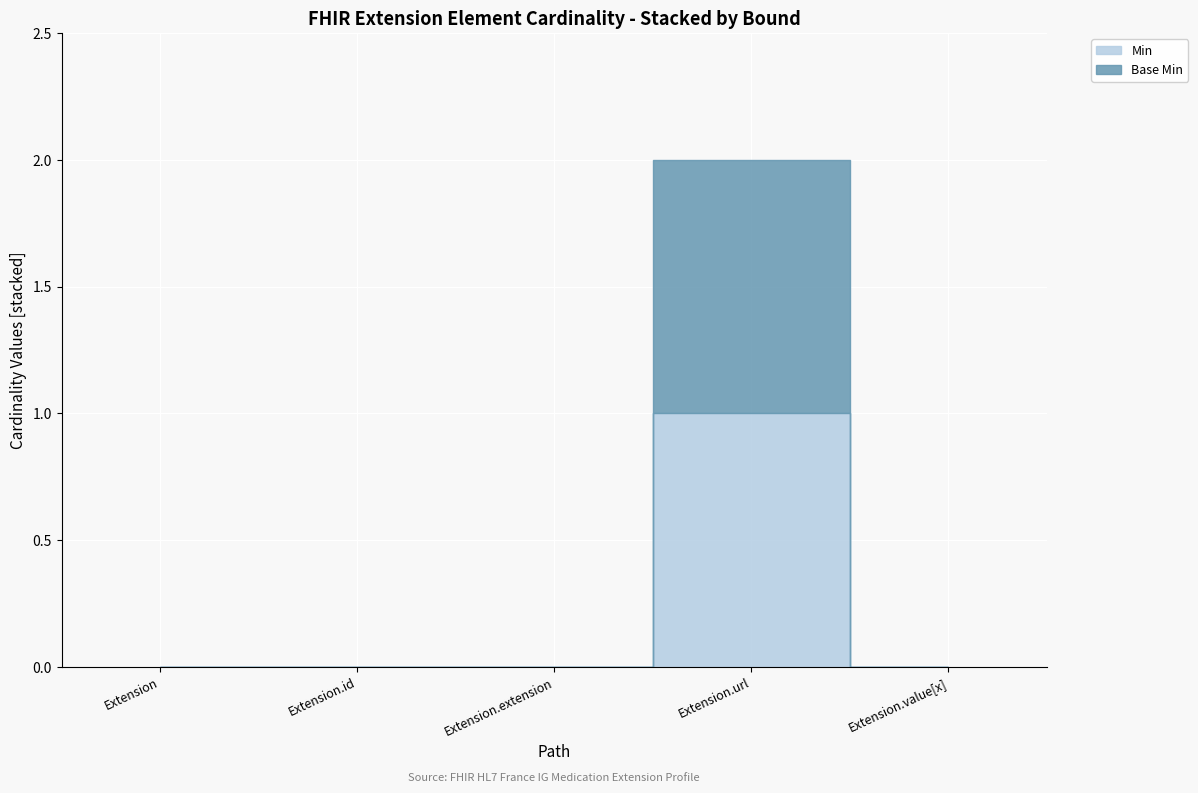

How many data points in Min are above 0?

1